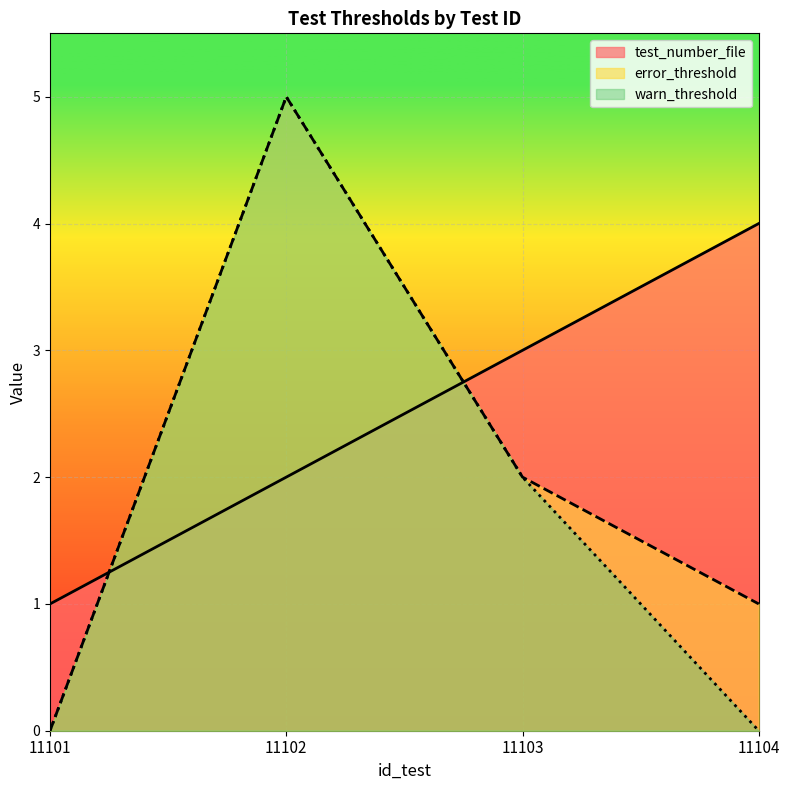

Count the warn_threshold values in the range 0 to 5.

4